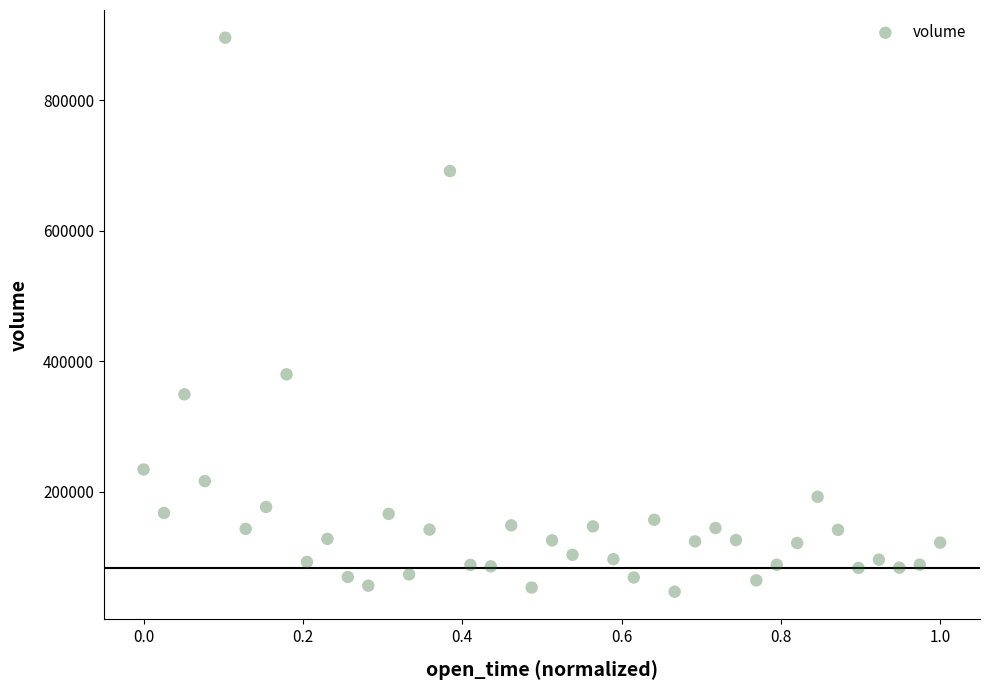

What Y value in the scatter plot is closest to 471181?

379801